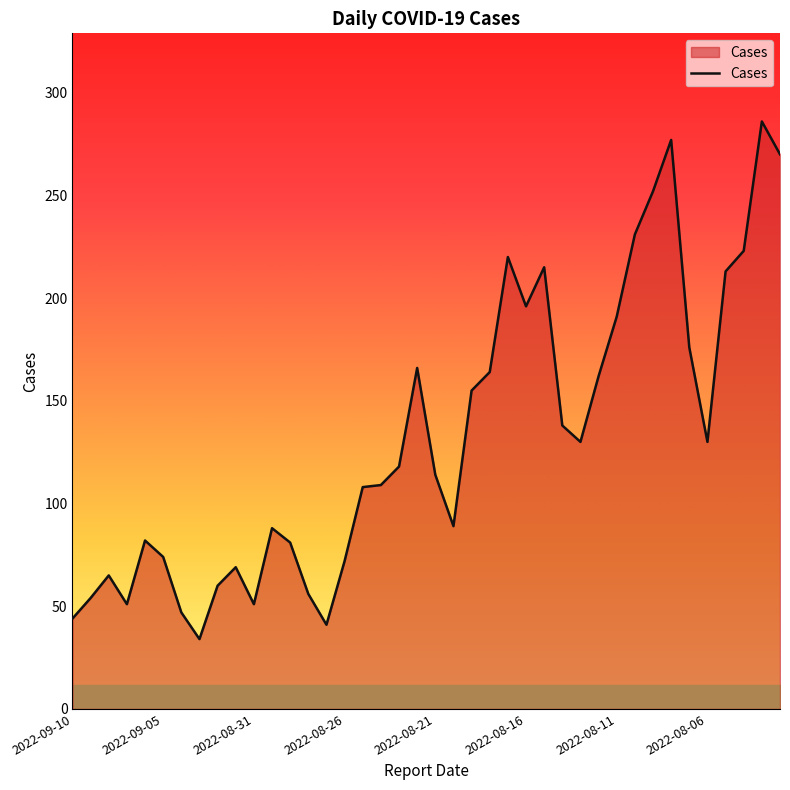

What is the greatest value displayed?

286